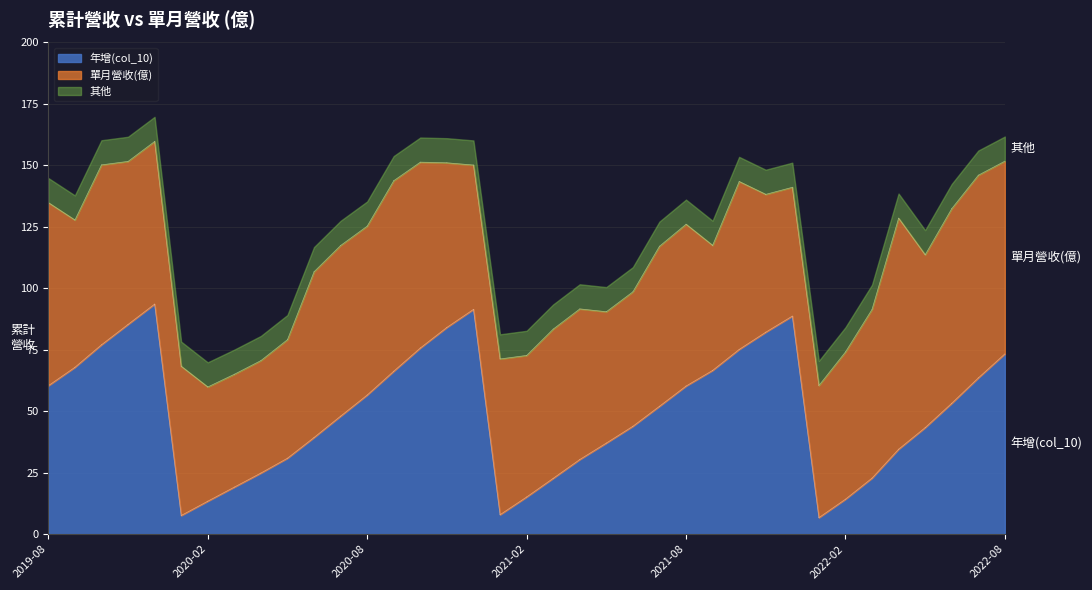

At which category does 年增(col_10) reach its first local valley?

2020-01